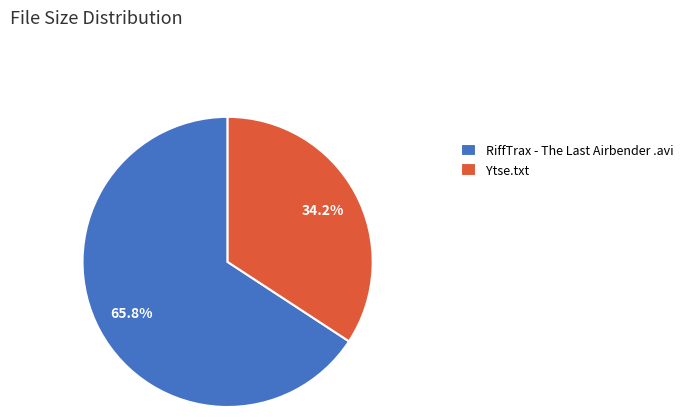

What is the smallest slice in the pie chart?

Ytse.txt